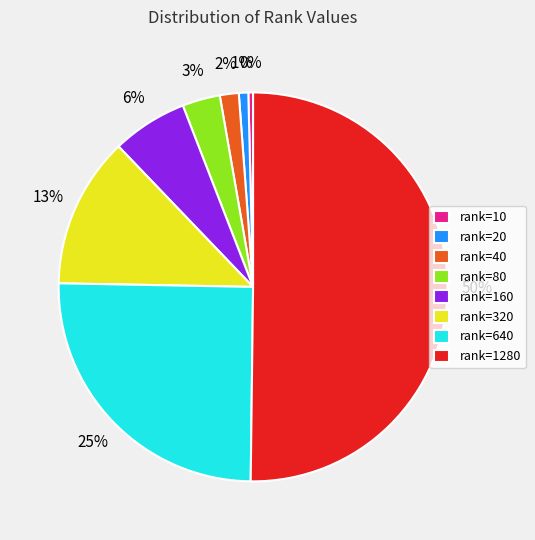

Approximately how many times larger is the value at rank=160 compared to rank=10?

16.0